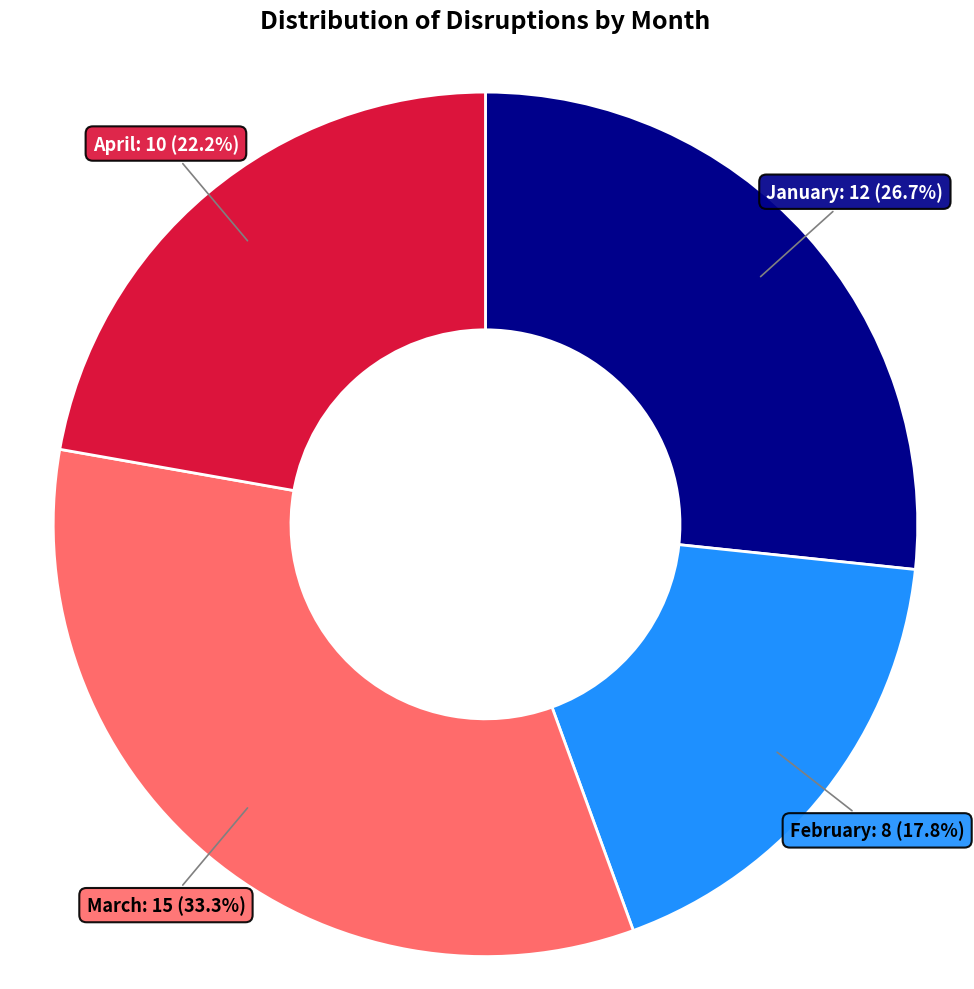

Is there any slice that represents more than half of the pie?

No